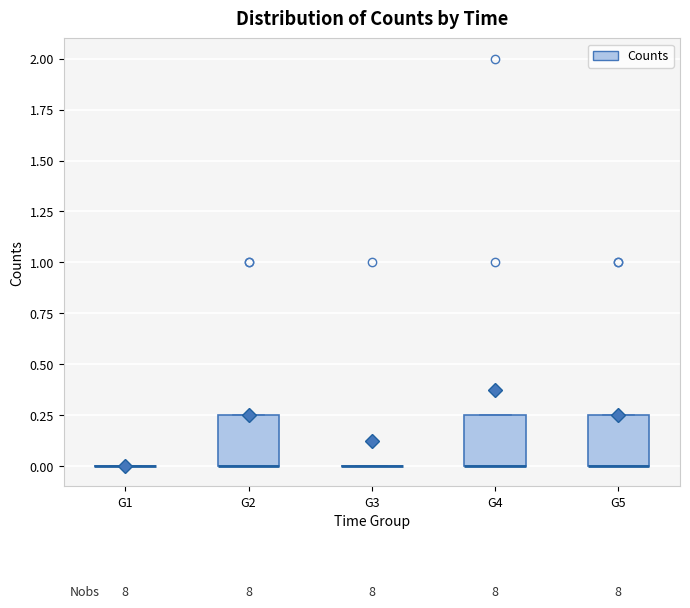

Reading left to right, read every box against the y-axis: the position of its median line, the range the box covers, and the ends of its whiskers. The values are not printed on the chart, so give them approximately, as read against the axis.

G1: box collapsed to a line at 0.00, whiskers 0.00 to 0.00
G2: median 0.00 (drawn on the box's lower edge), box 0.00 to 0.25, whiskers 0.00 to 0.25
G3: box collapsed to a line at 0.00, whiskers 0.00 to 0.00
G4: median 0.00 (drawn on the box's lower edge), box 0.00 to 0.25, whiskers 0.00 to 0.25
G5: median 0.00 (drawn on the box's lower edge), box 0.00 to 0.25, whiskers 0.00 to 0.25